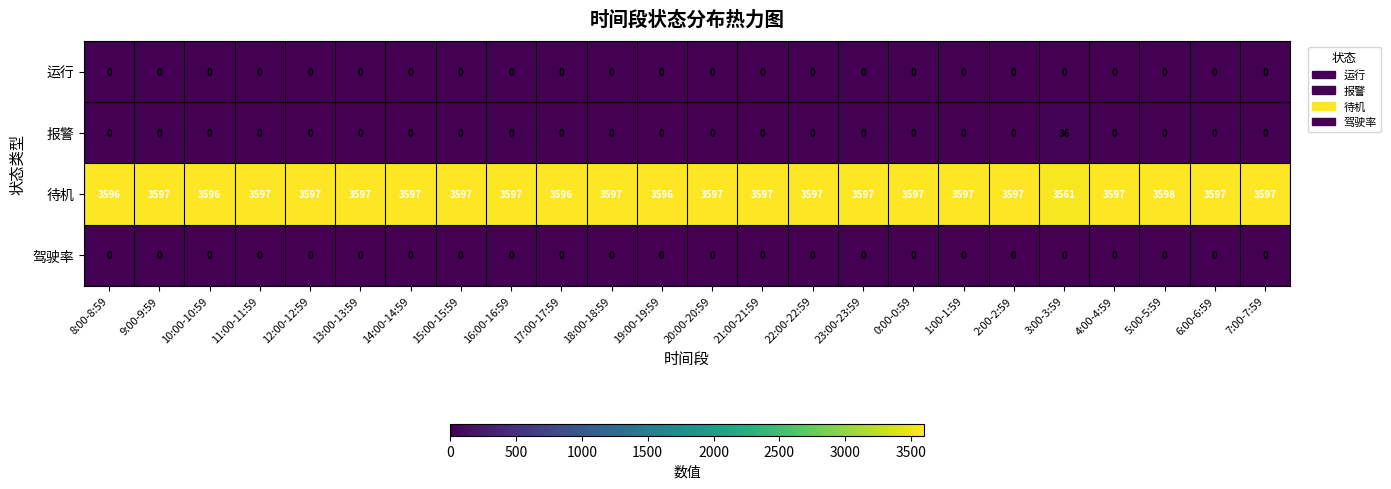

The 待机 series shows 3596 at 10:00-10:59. True or false?

True